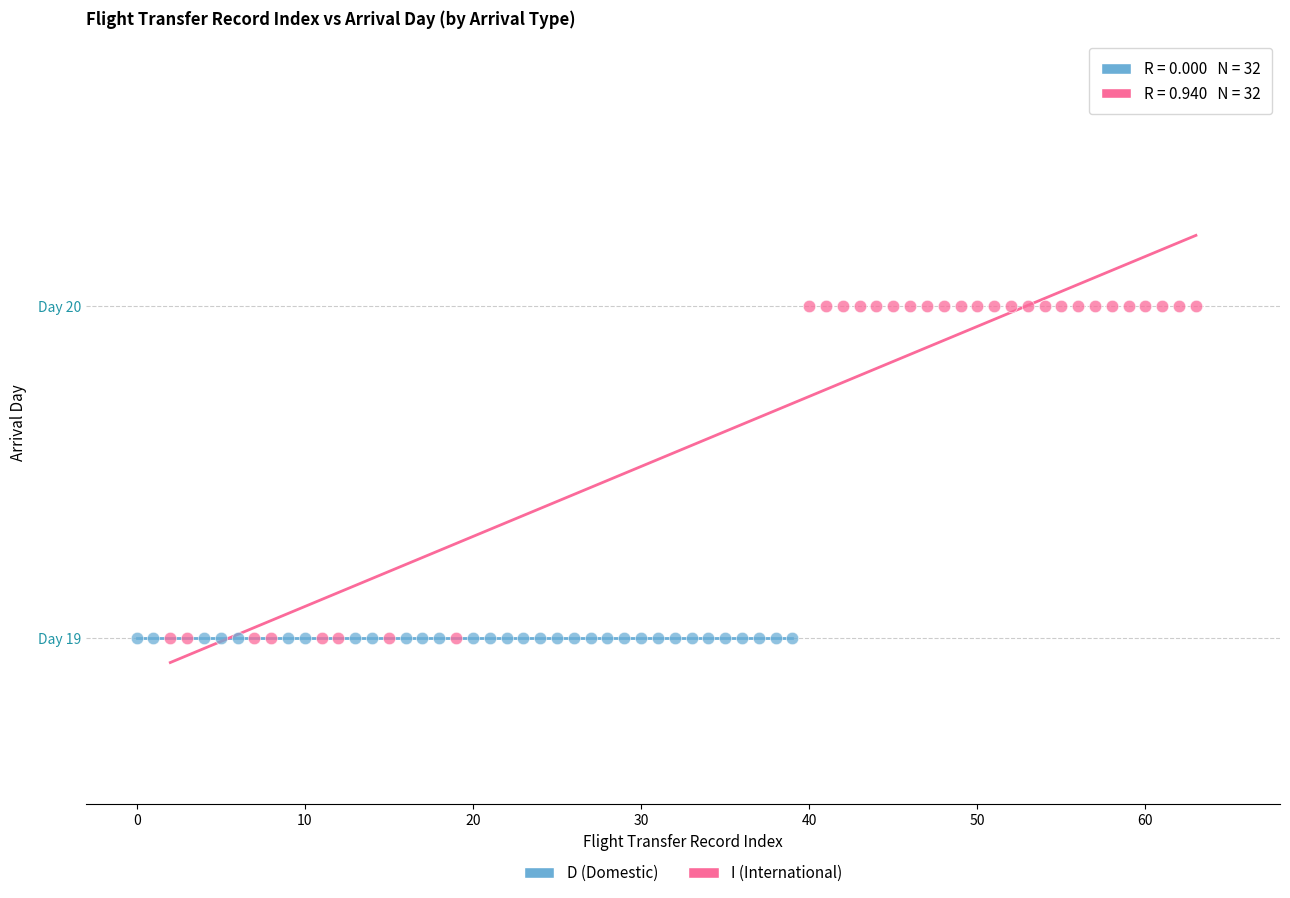

What are all the series names shown in the legend?

D (Domestic), I (International)